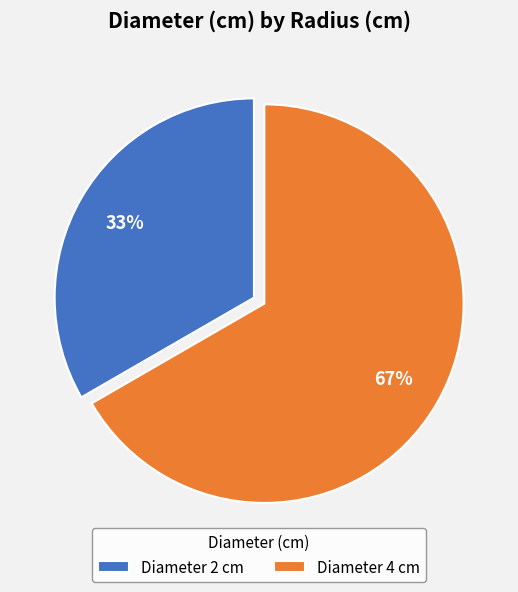

To the nearest percent, what is the average slice percentage?

50%